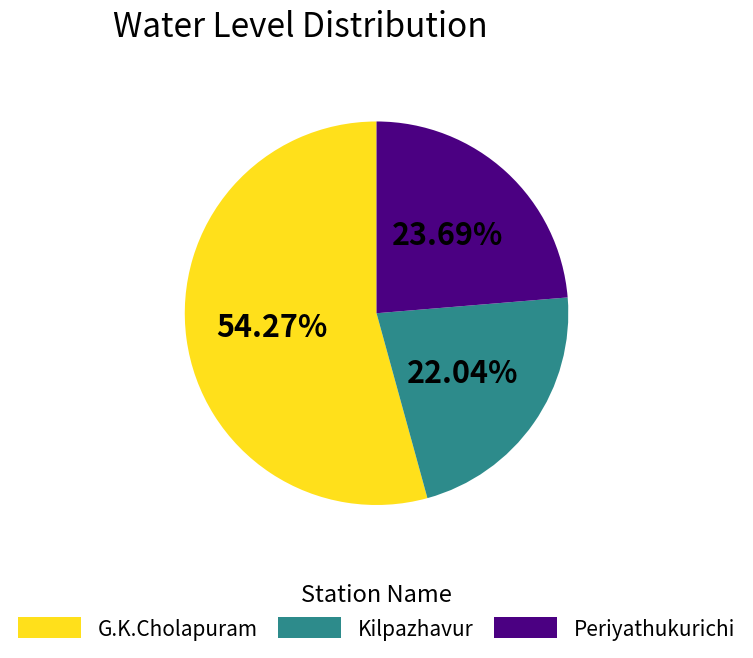

How many segments does this pie chart have?

3